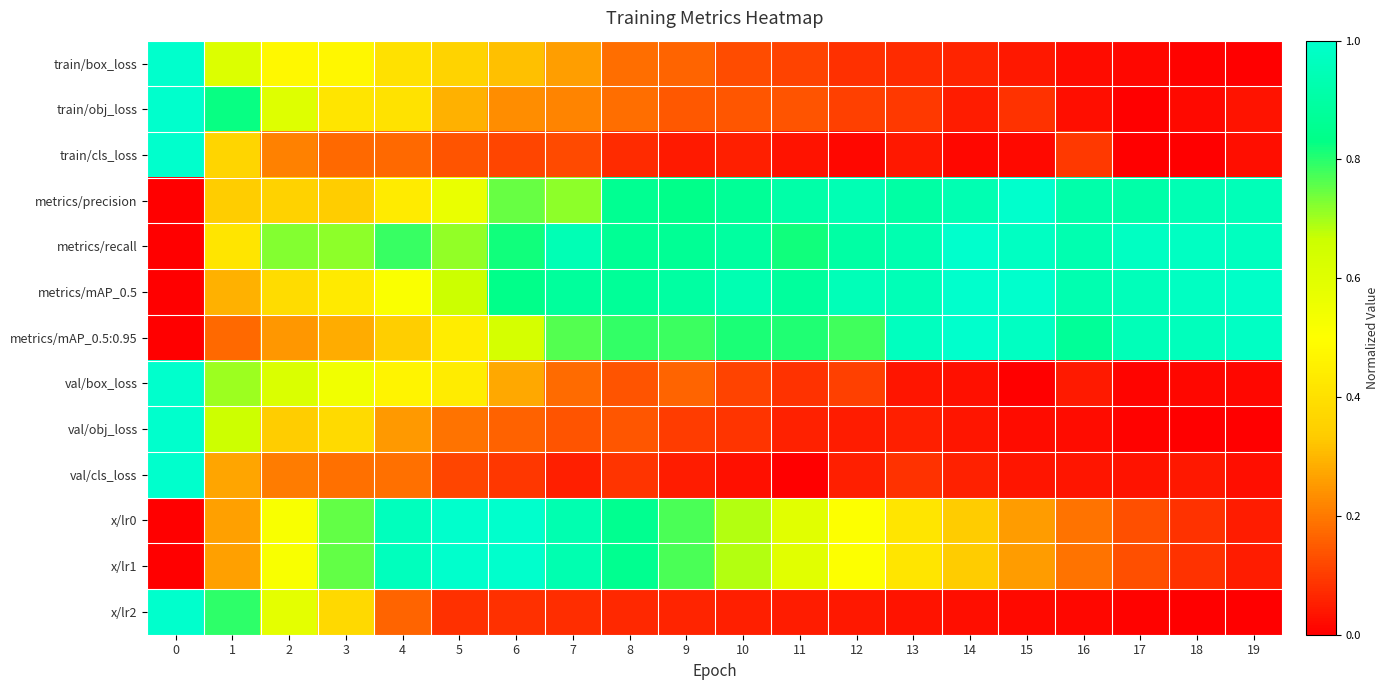

Which series has the largest total across all categories?

metrics/recall